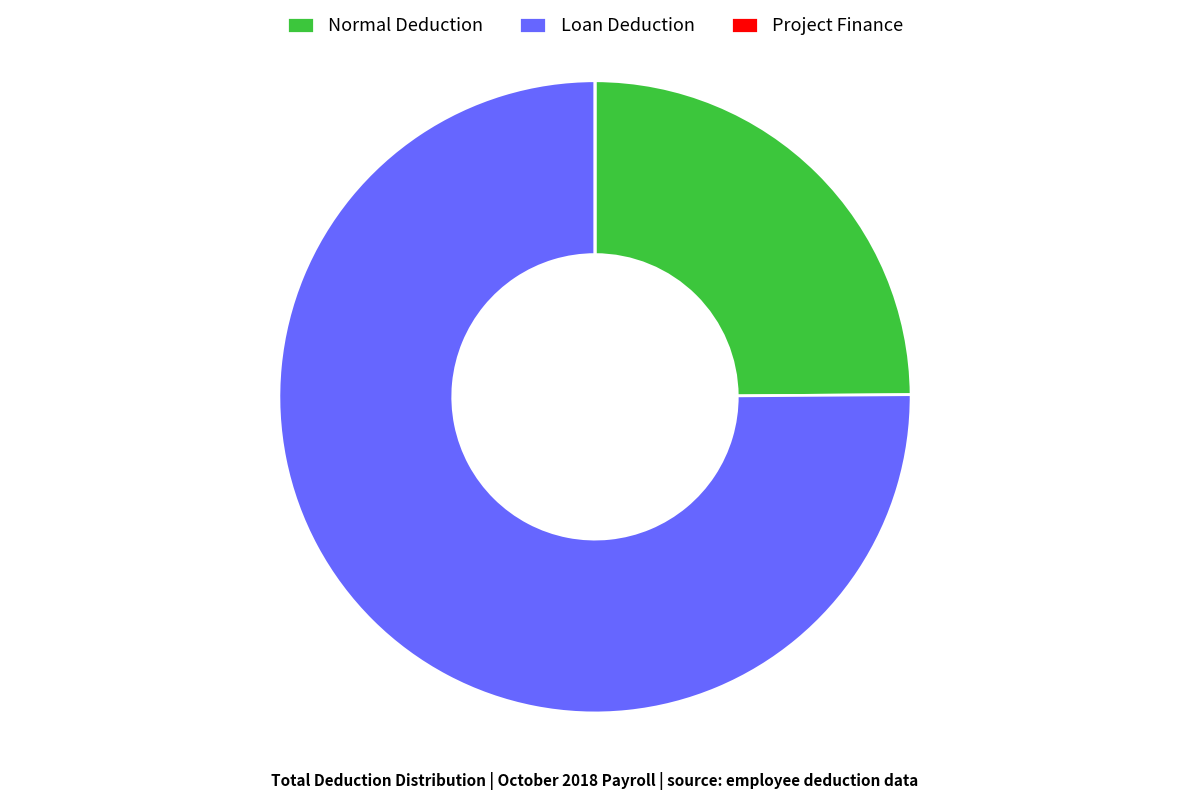

Combined, do Loan Deduction and Normal Deduction account for over 50%?

Yes